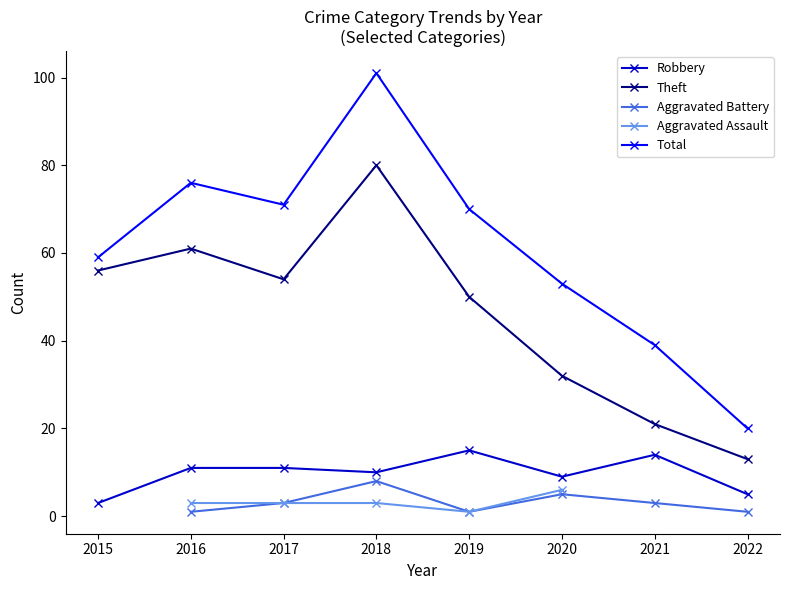

At which label does Theft first exceed 54?

2015